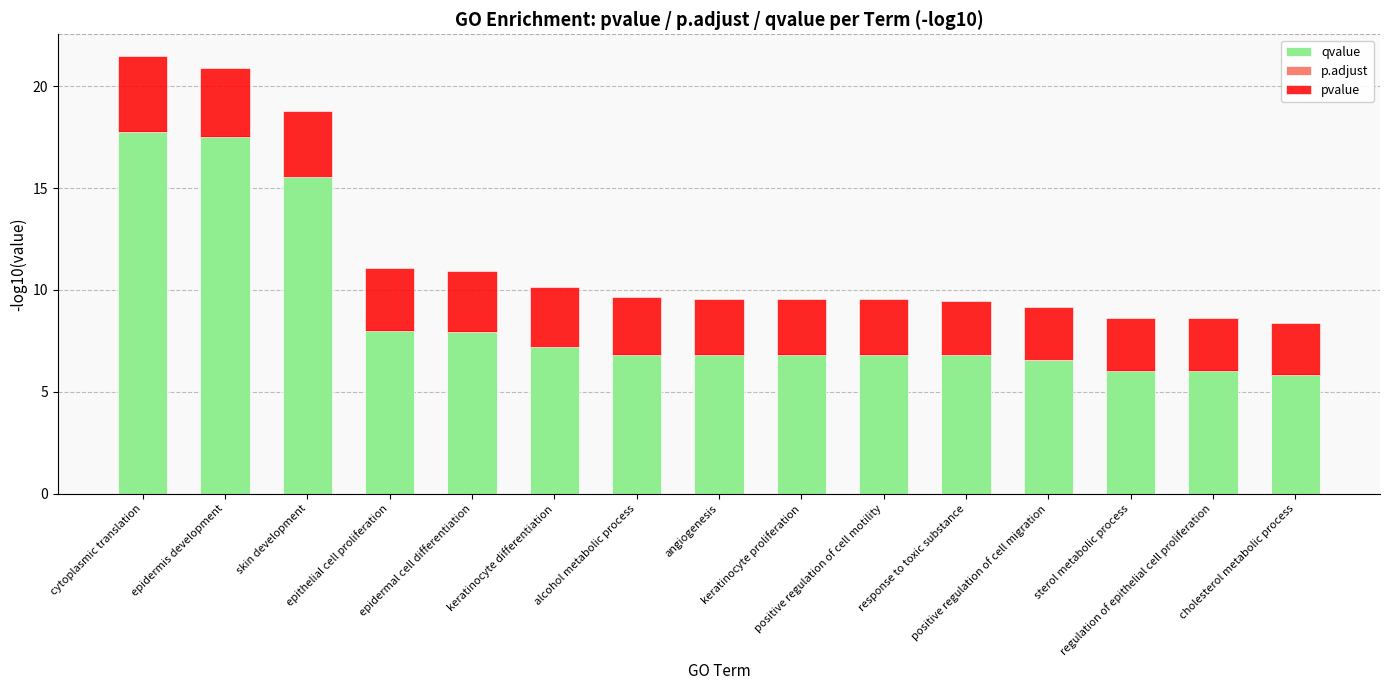

Reading left to right, extract all data points from this chart.

qvalue: cytoplasmic translation=17.9	epidermis development=17.6	skin development=15.6	epithelial cell proliferation=8.1	epidermal cell differentiation=8.0	keratinocyte differentiation=7.3	alcohol metabolic process=6.9	angiogenesis=6.9	keratinocyte proliferation=6.9	positive regulation of cell motility=6.9	response to toxic substance=6.9	positive regulation of cell migration=6.6	sterol metabolic process=6.1	regulation of epithelial cell proliferation=6.1	cholesterol metabolic process=5.9
p.adjust: cytoplasmic translation=-0.1	epidermis development=-0.1	skin development=-0.1	epithelial cell proliferation=-0.1	epidermal cell differentiation=-0.1	keratinocyte differentiation=-0.1	alcohol metabolic process=-0.1	angiogenesis=-0.1	keratinocyte proliferation=-0.1	positive regulation of cell motility=-0.1	response to toxic substance=-0.1	positive regulation of cell migration=-0.1	sterol metabolic process=-0.1	regulation of epithelial cell proliferation=-0.1	cholesterol metabolic process=-0.1
pvalue: cytoplasmic translation=3.7	epidermis development=3.4	skin development=3.2	epithelial cell proliferation=3.1	epidermal cell differentiation=3.0	keratinocyte differentiation=2.9	alcohol metabolic process=2.8	angiogenesis=2.8	keratinocyte proliferation=2.7	positive regulation of cell motility=2.7	response to toxic substance=2.7	positive regulation of cell migration=2.6	sterol metabolic process=2.6	regulation of epithelial cell proliferation=2.6	cholesterol metabolic process=2.5